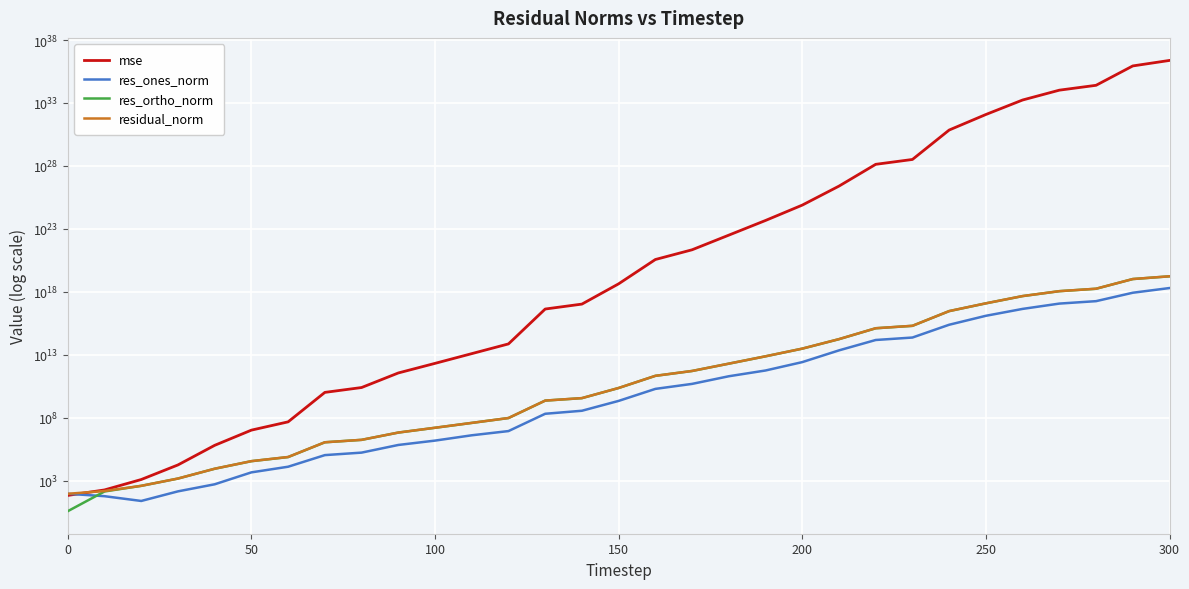

The value of res_ones_norm at 18 is 285906920279.6. True or false?

False